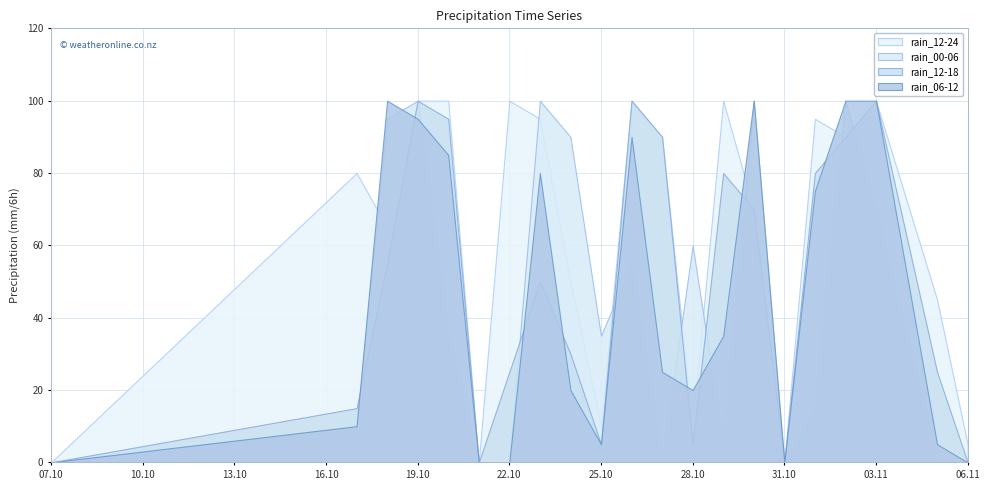

How many interior local peaks does the rain_12-24 series have?

6